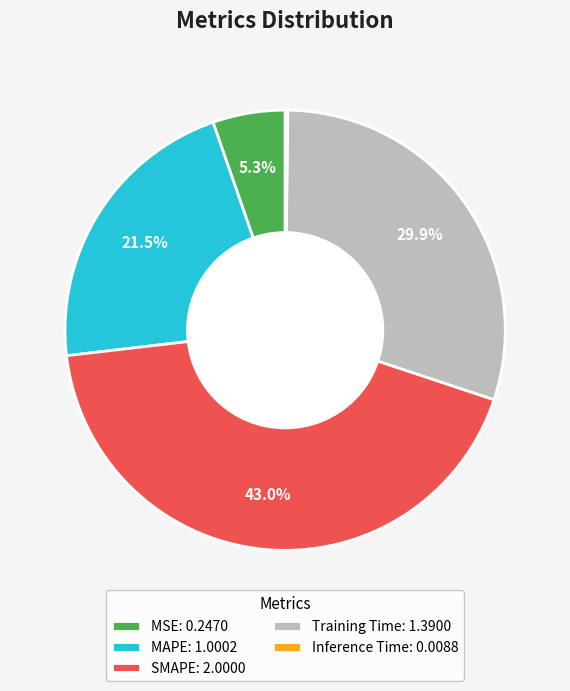

Does any single category account for the majority?

No